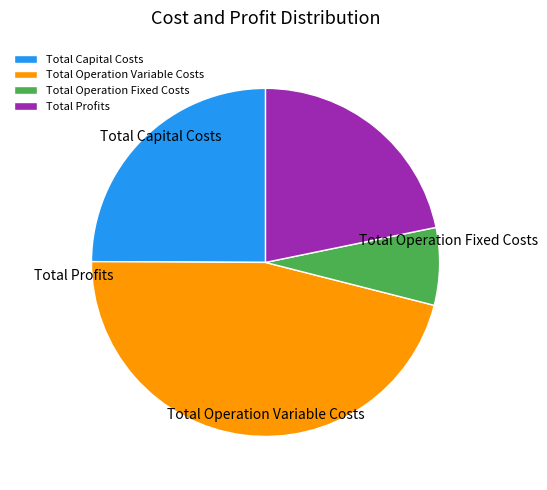

Count the number of slices in the pie.

4